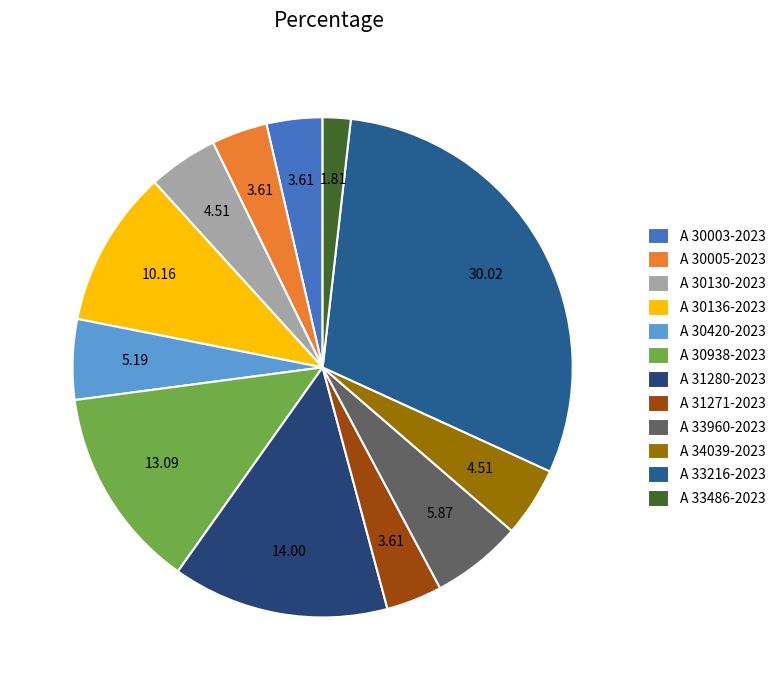

Which category has the biggest portion of the pie?

A 33216-2023